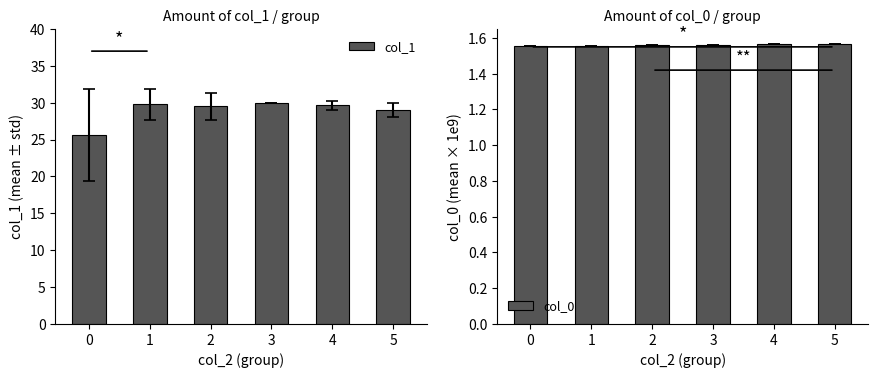

Reading right to left, transcribe all the data shown in this chart.

col_1: 5=29.0	4=29.7	3=30.0	2=29.5	1=29.8	0=25.6
col_0: 5=1.6	4=1.6	3=1.6	2=1.6	1=1.6	0=1.6